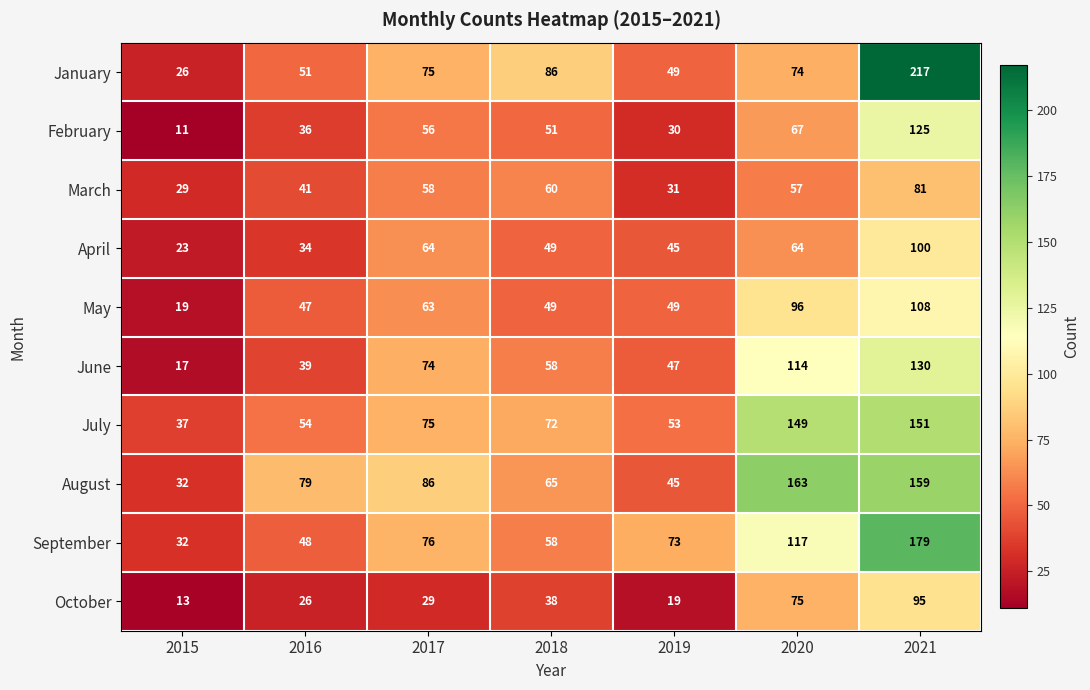

Which series has the widest spread of values?

January